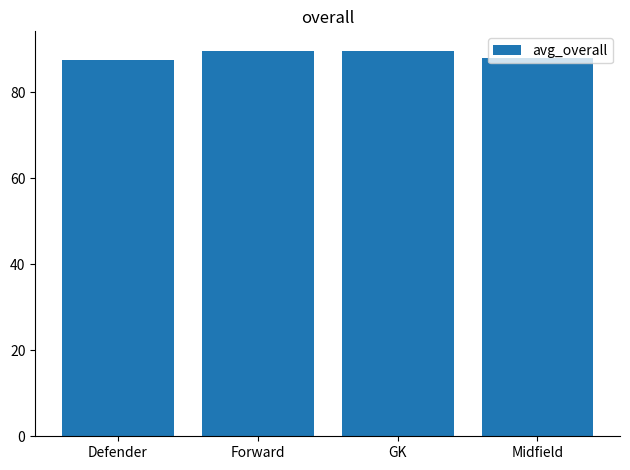

Reading left to right, extract all data points from this chart.

Defender=87.5	Forward=89.6	GK=89.6	Midfield=88.0